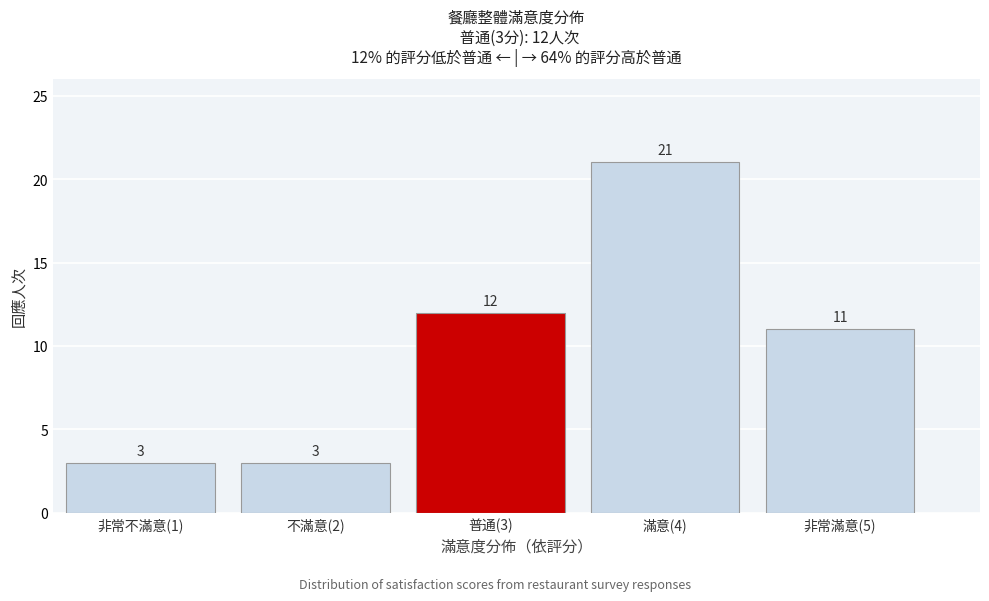

Reading left to right, extract all data points from this chart.

非常不滿意(1)=3	不滿意(2)=3	普通(3)=12	滿意(4)=21	非常滿意(5)=11